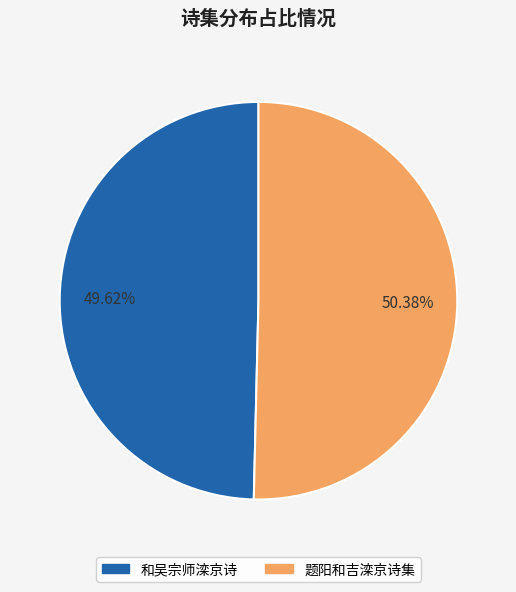

Count the number of slices in the pie.

2